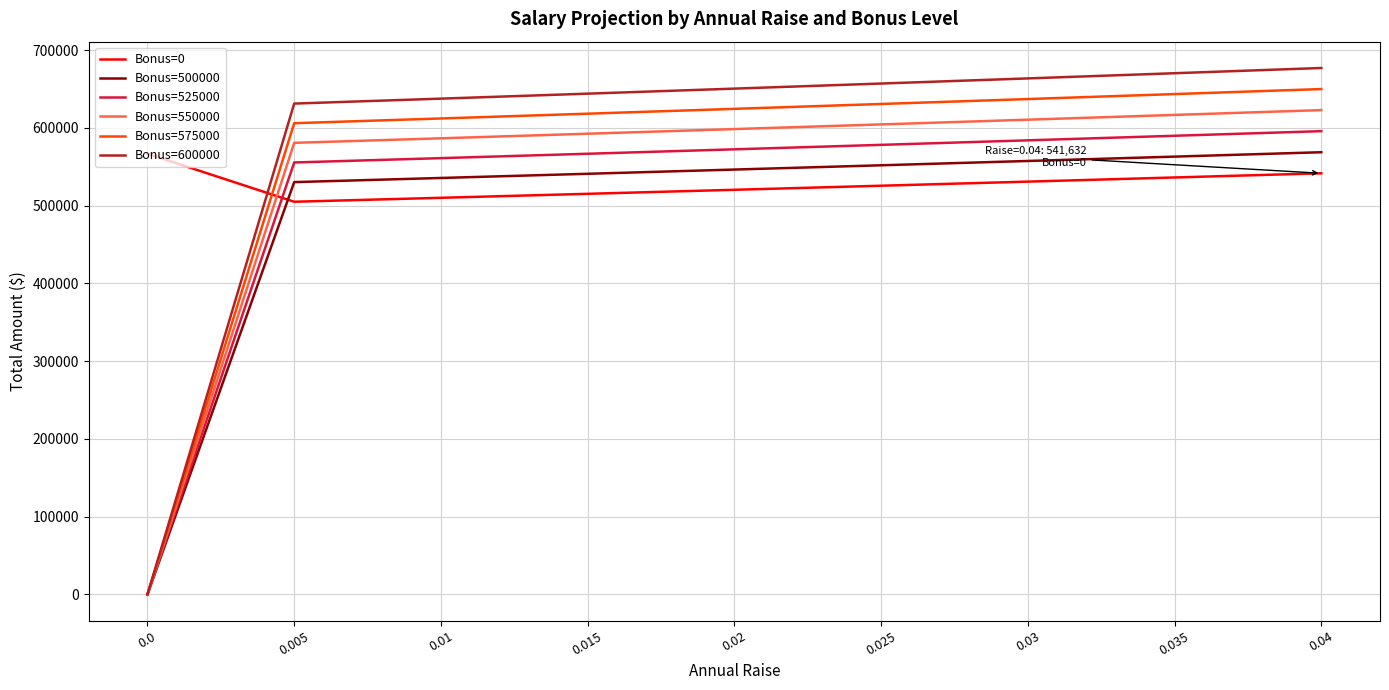

What is the average value of the Bonus=500000 series?

488271.2